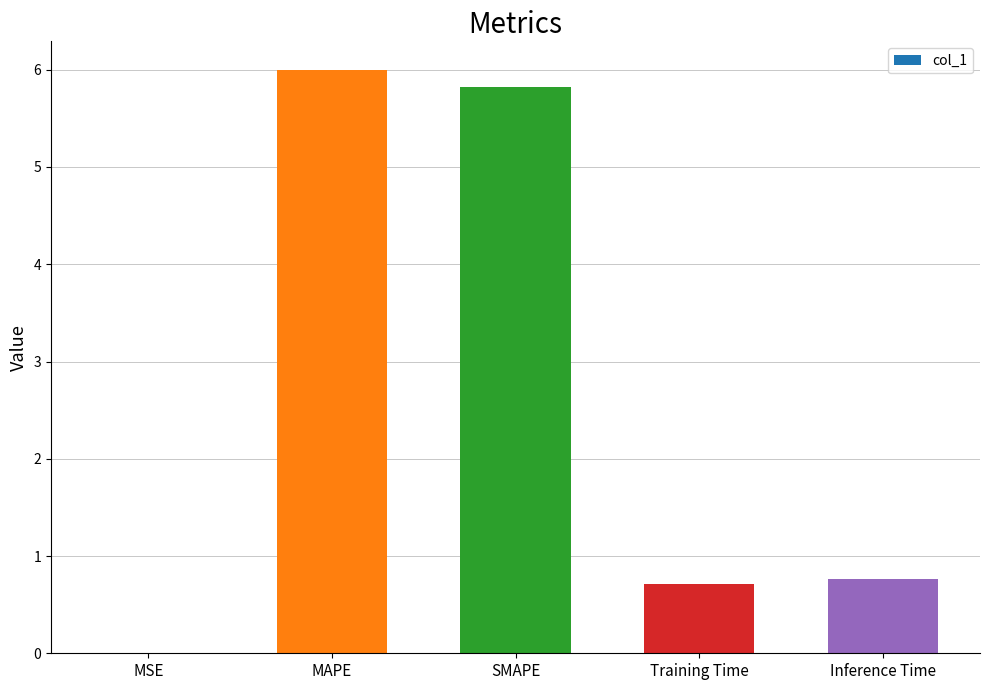

What is the change in value from SMAPE to Training Time?

-5.1